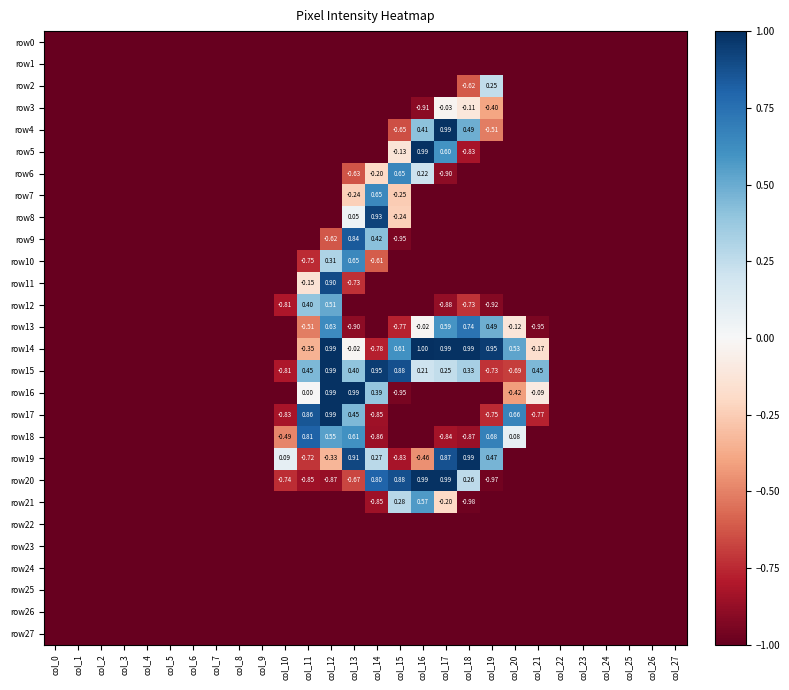

Is the value of row17 at col_8 greater than the value of row15 at col_13?

No